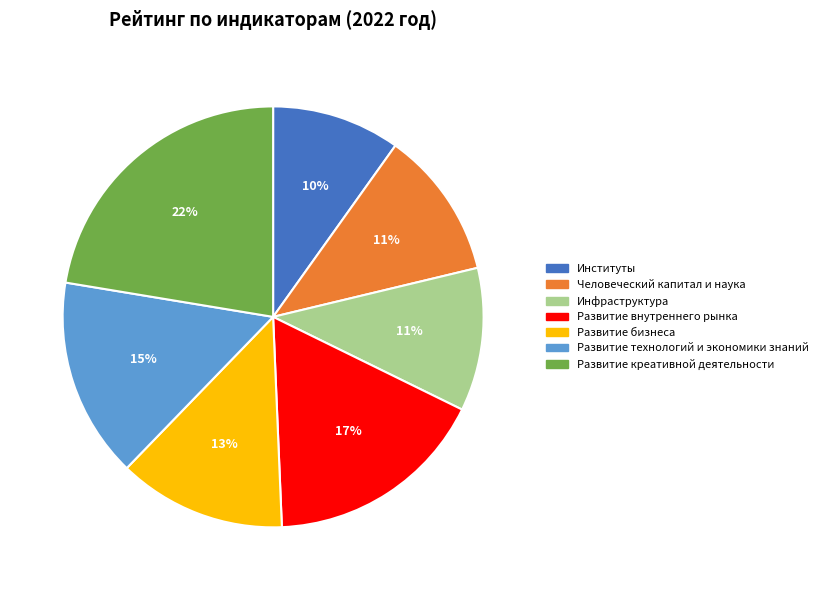

To the nearest percent, what portion does Институты represent?

10%